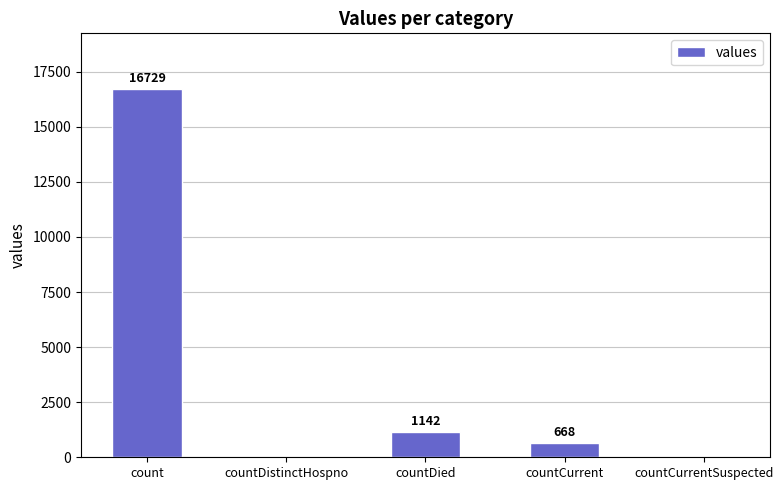

What is the change in value from countDied to countCurrentSuspected?

-1142